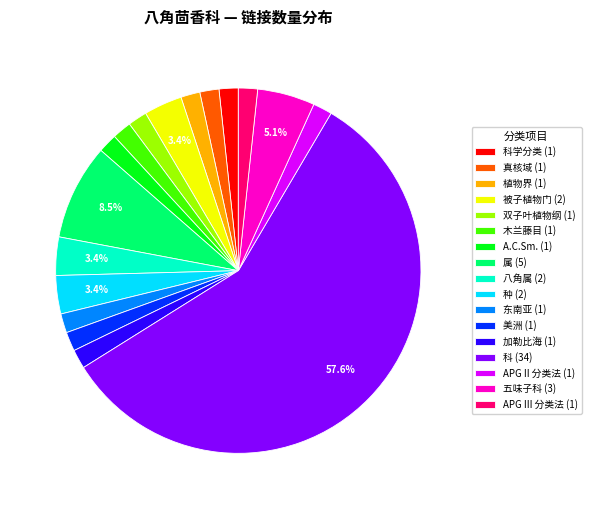

Is 木兰藤目 (1) the majority of the pie?

No